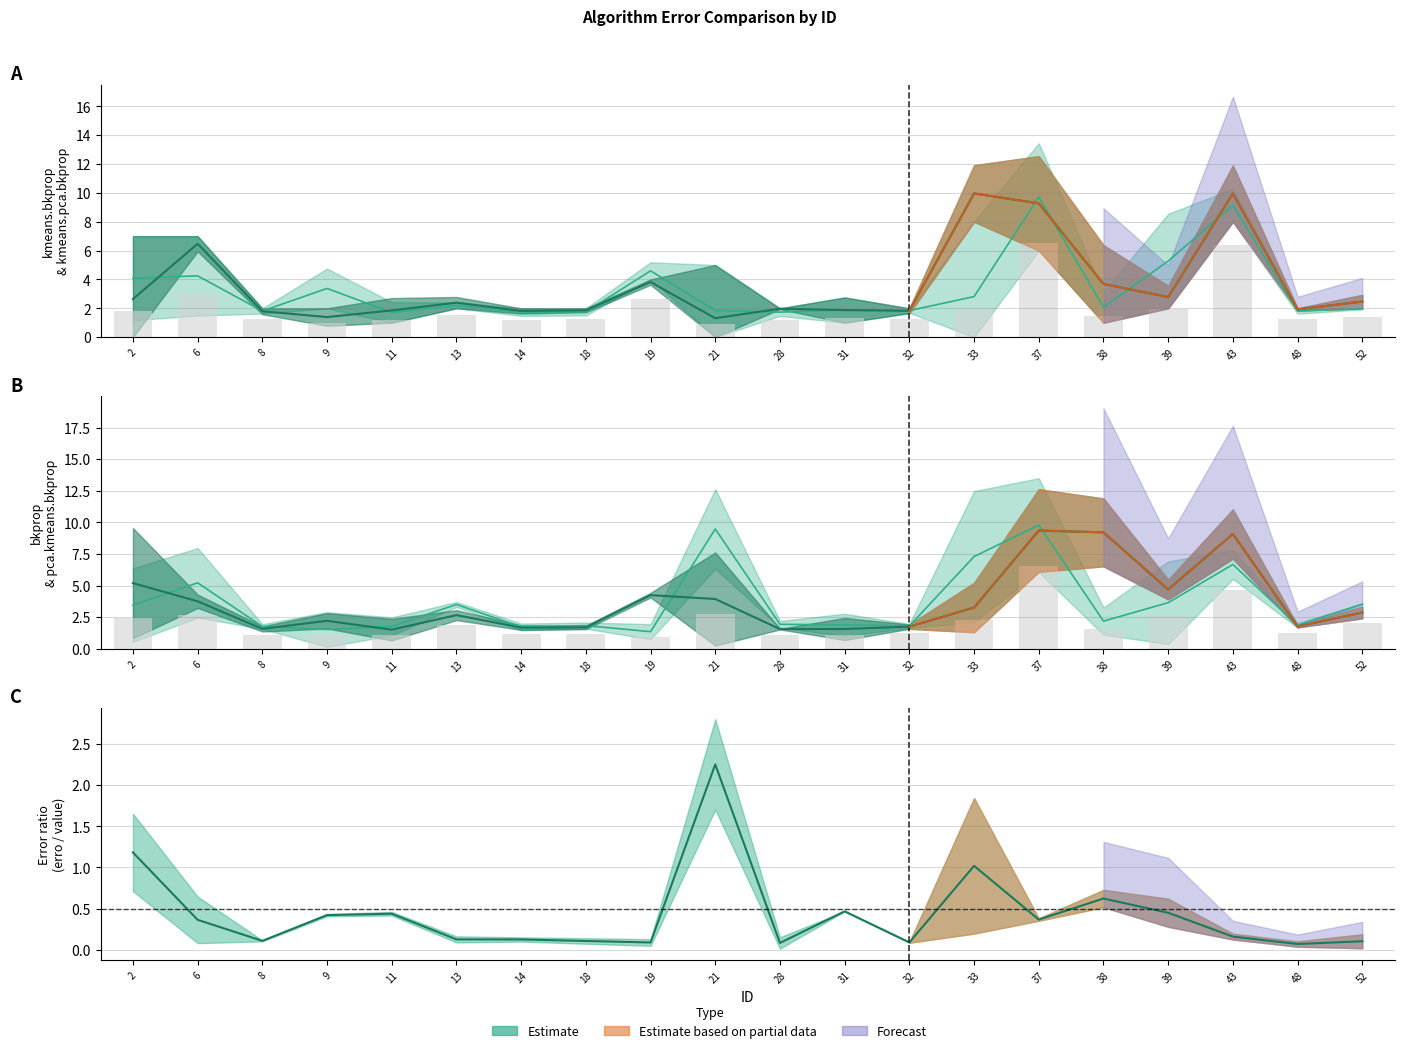

The kmeans.bkprop series shows 1.9 at 48. True or false?

True